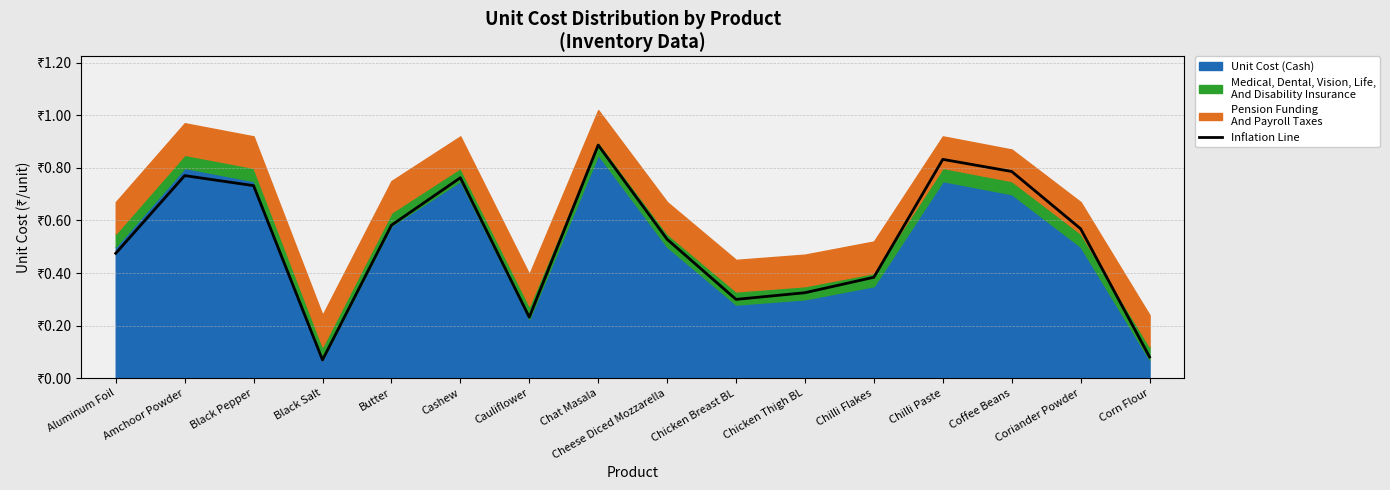

What is the difference between the maximum and minimum values?

0.8